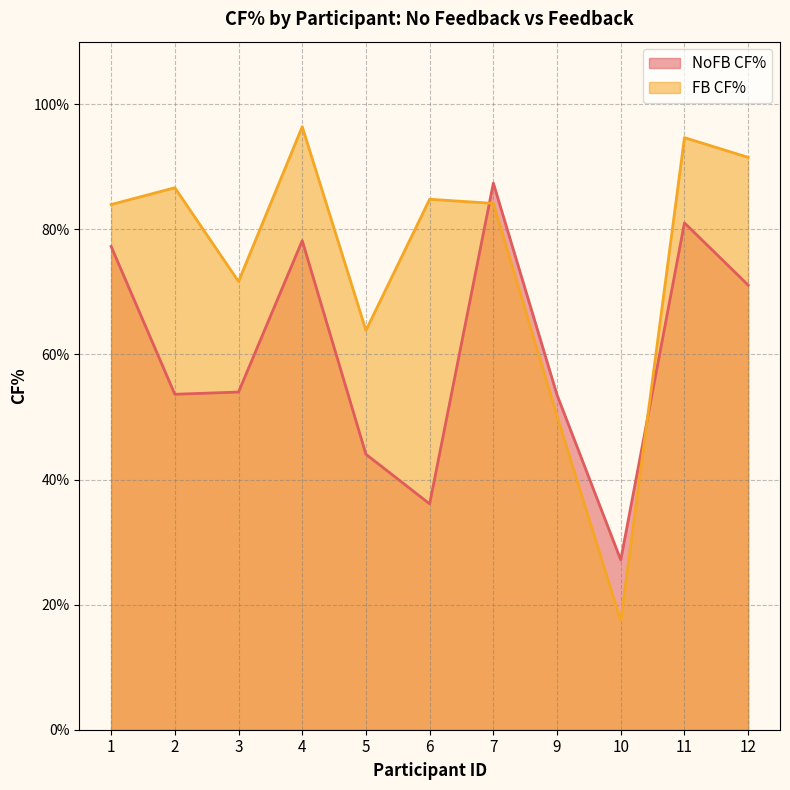

Rank the series by their average value, from lowest to highest.

NoFB CF%, FB CF%